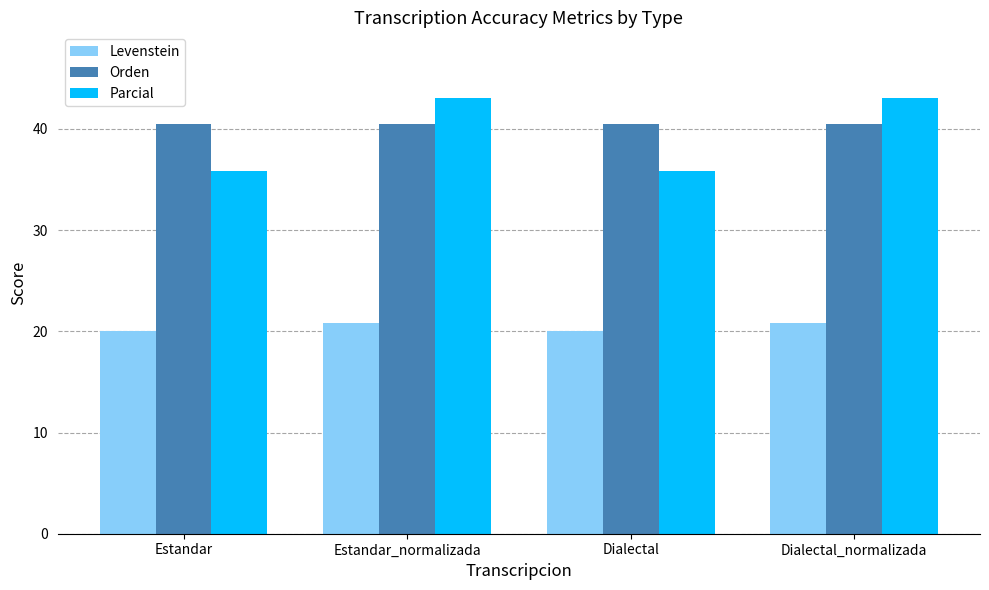

What is the difference between the maximum and minimum values in the Parcial series?

7.3